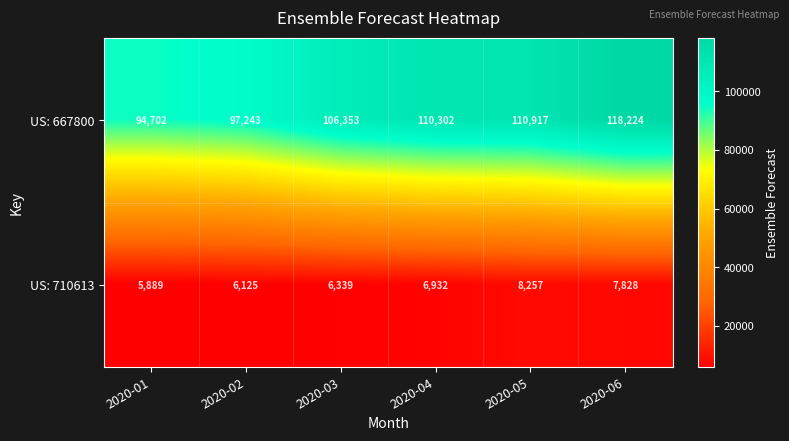

Reading left to right, transcribe all the data shown in this chart.

US: 667800: 2020-01=94702	2020-02=97243	2020-03=106353	2020-04=110302	2020-05=110917	2020-06=118224
US: 710613: 2020-01=5889	2020-02=6125	2020-03=6339	2020-04=6932	2020-05=8257	2020-06=7828